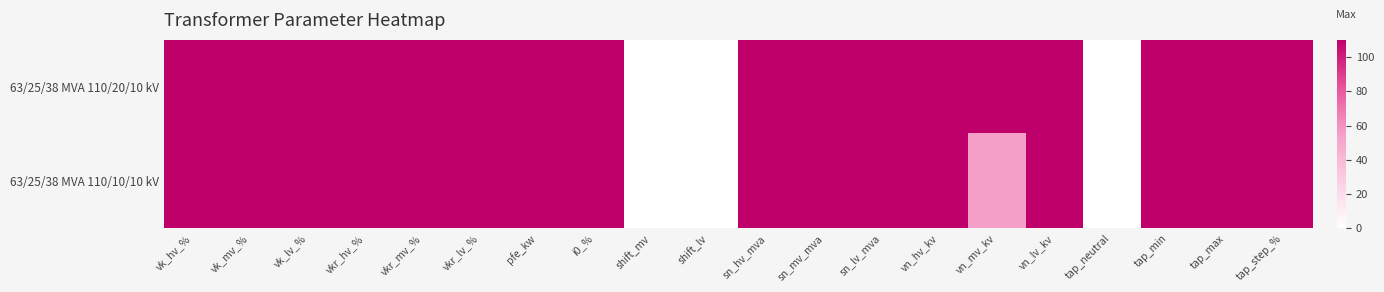

Rank the series by their average value, from highest to lowest.

63/25/38 MVA 110/20/10 kV, 63/25/38 MVA 110/10/10 kV